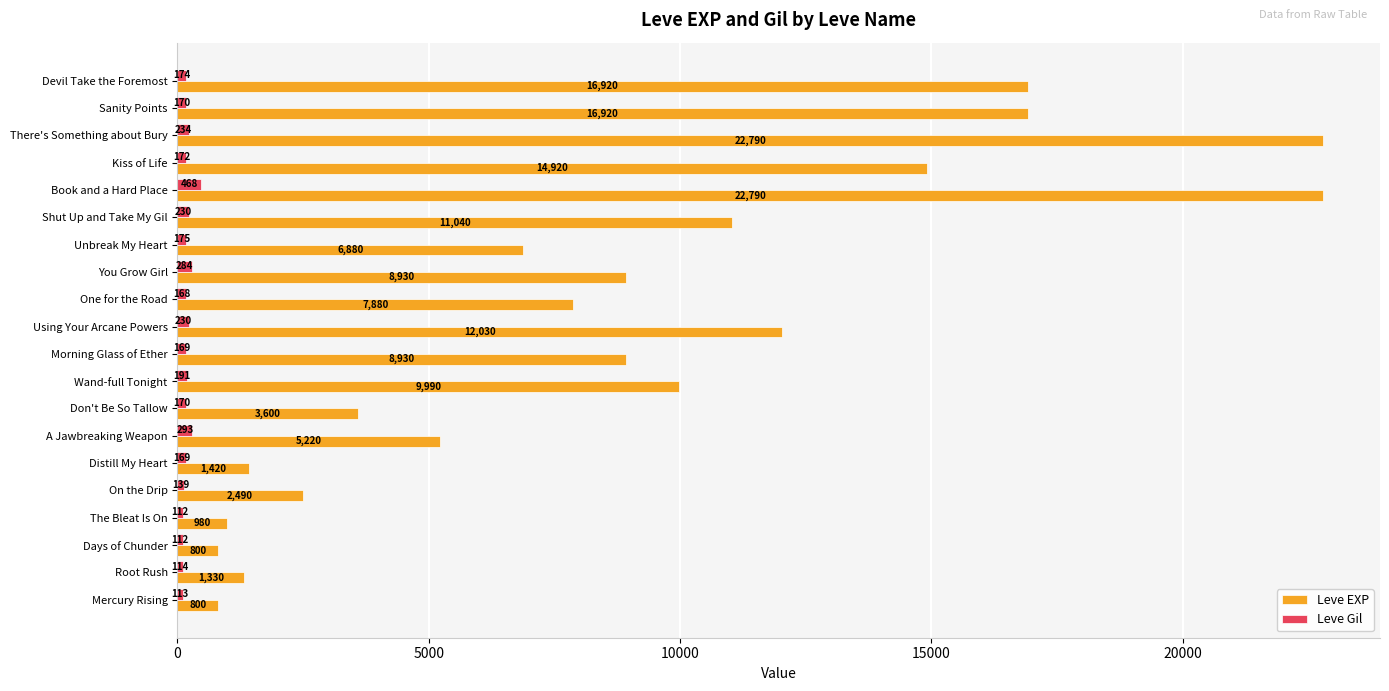

How many data points does each series have?

20